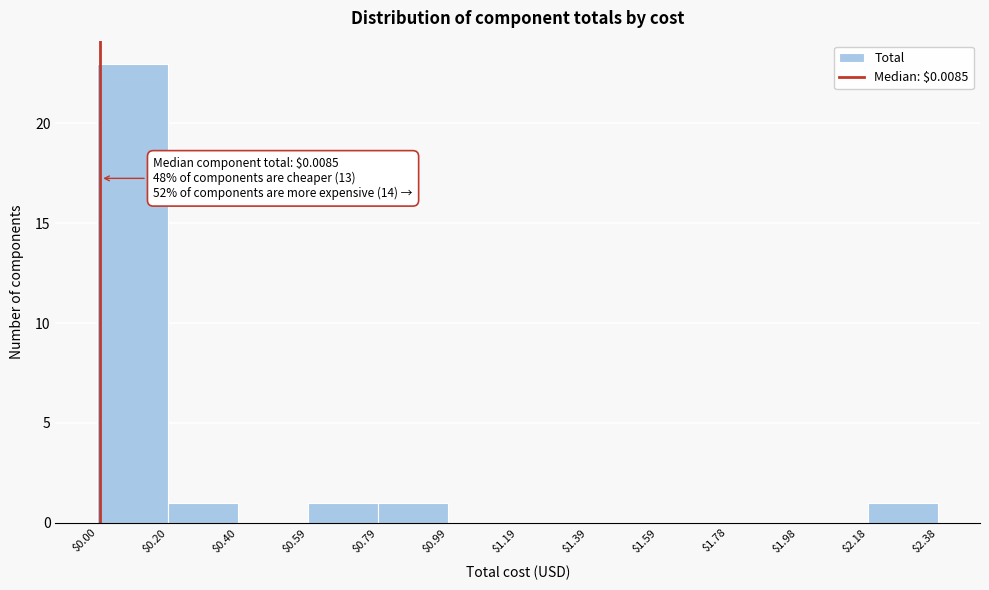

Over which range of the x-axis is the bar tallest?

$0.00 to $0.20